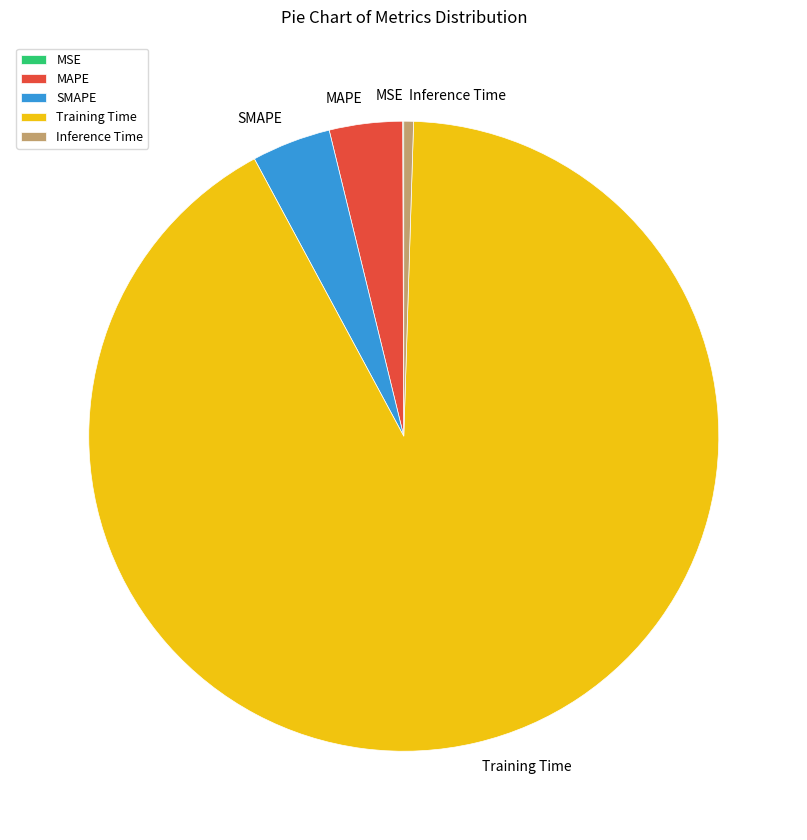

Does any single category account for the majority?

Yes